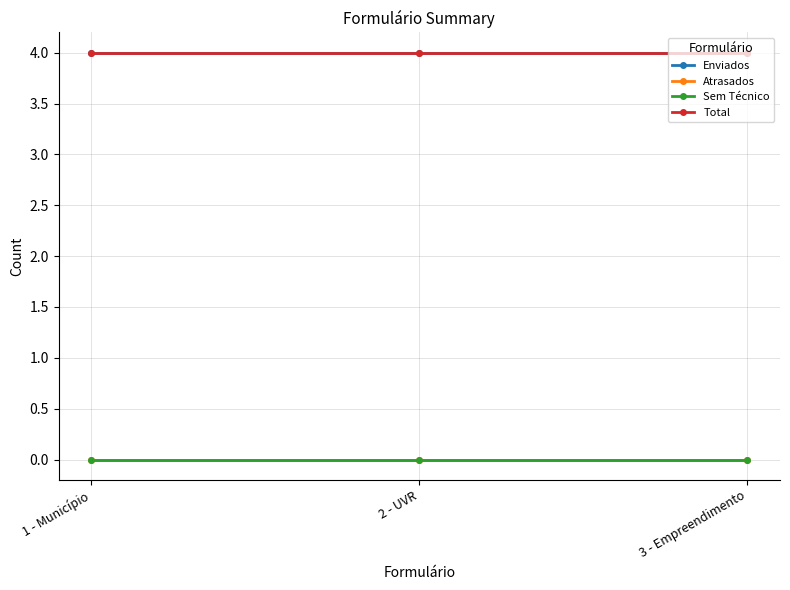

The Sem Técnico series shows 0 at 2 - UVR. True or false?

True